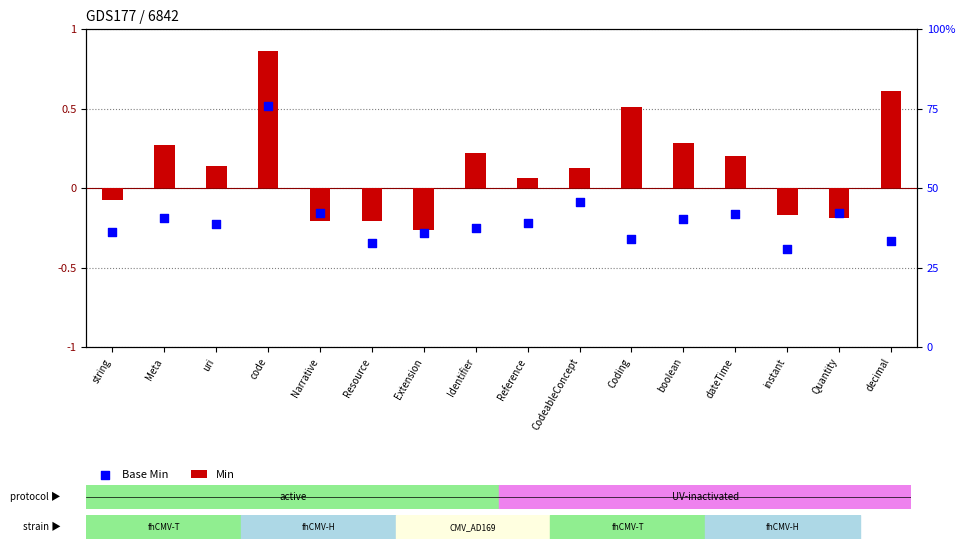

At which category is the sum across all series the highest?

code